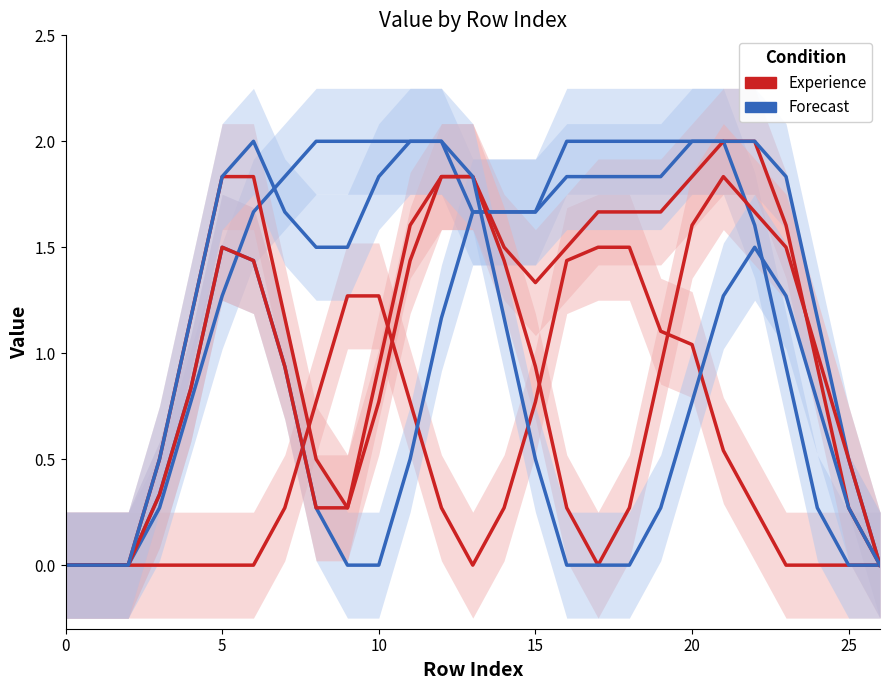

Is it true that Forecast C equals 0.0 at 10?

True